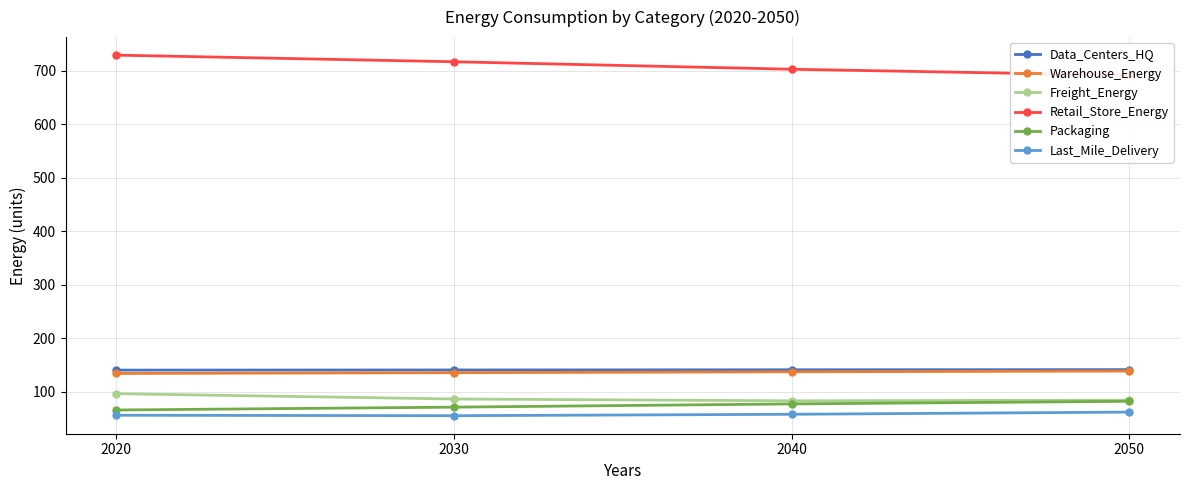

What is the greatest value displayed?

728.8